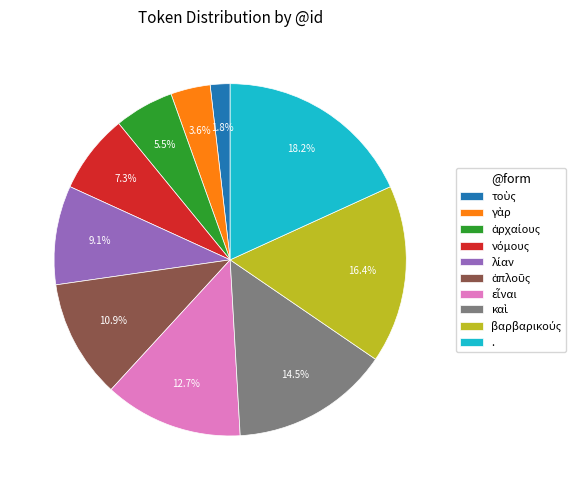

Which slice is the largest?

.